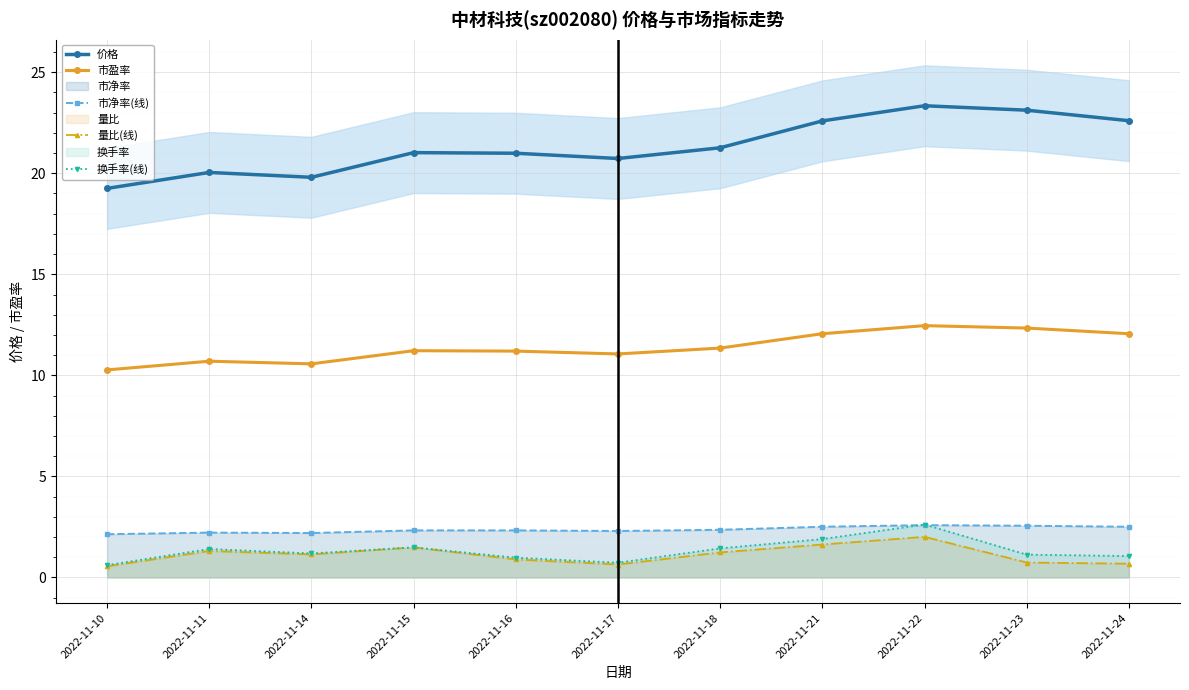

What is the value of the 量比(线) point at the 6th from the left?

0.6